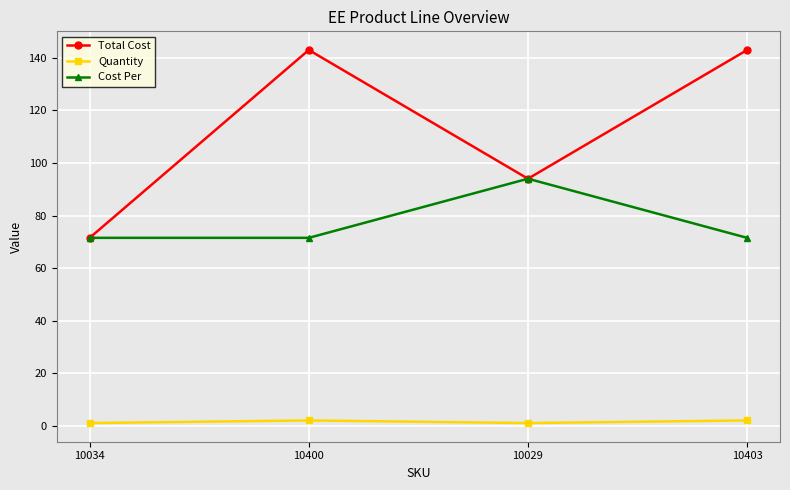

Reading left to right, transcribe all the data shown in this chart.

Total Cost: 10034=71.5	10400=143.0	10029=94.0	10403=143.0
Quantity: 10034=1.0	10400=2.0	10029=1.0	10403=2.0
Cost Per: 10034=71.5	10400=71.5	10029=94.0	10403=71.5